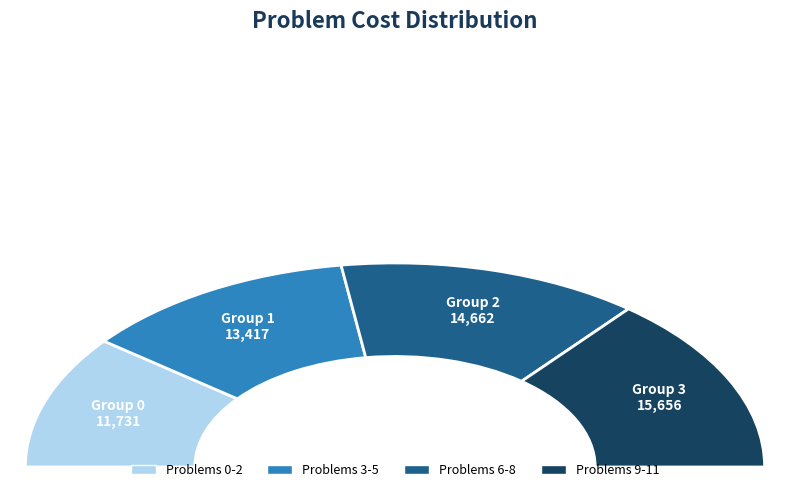

Combined, do Problem 9 and Problem 0 account for over 50%?

No